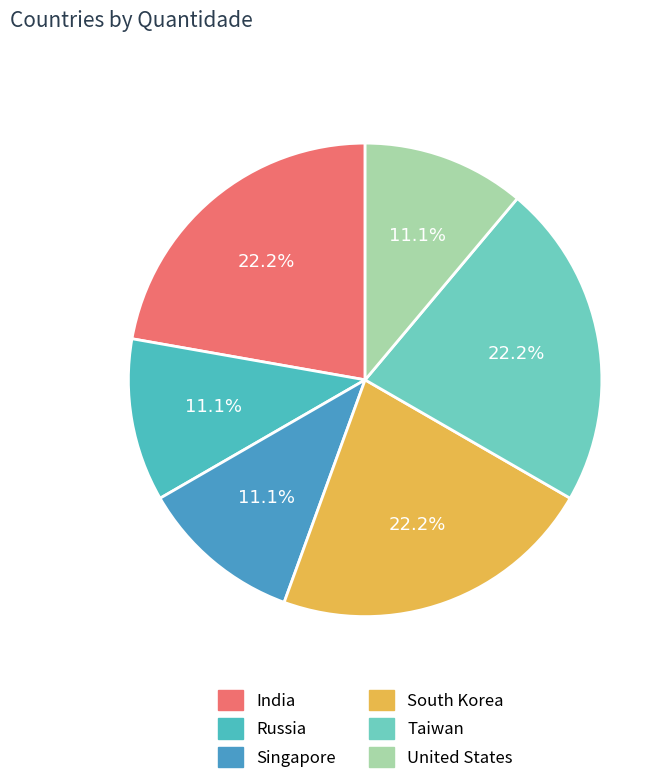

How many segments does this pie chart have?

6